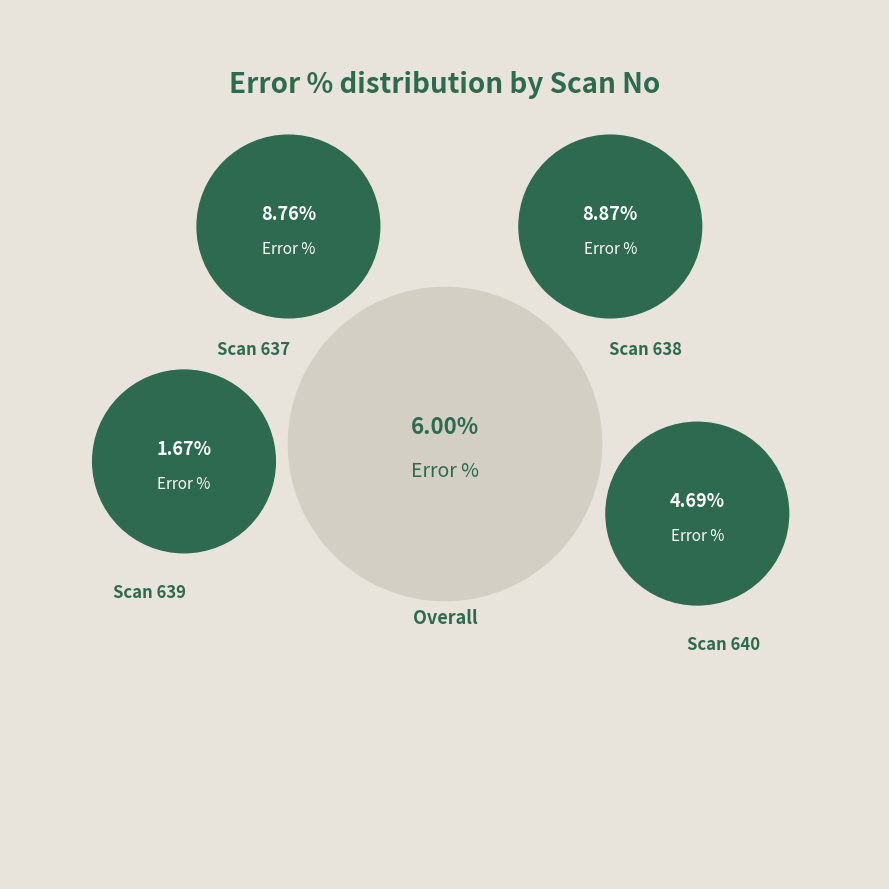

Which slice is the smallest?

Scan 639